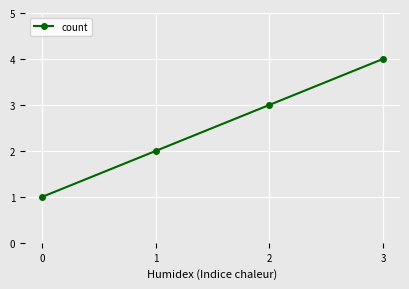

True or false: the data shows 4 at 3.

True